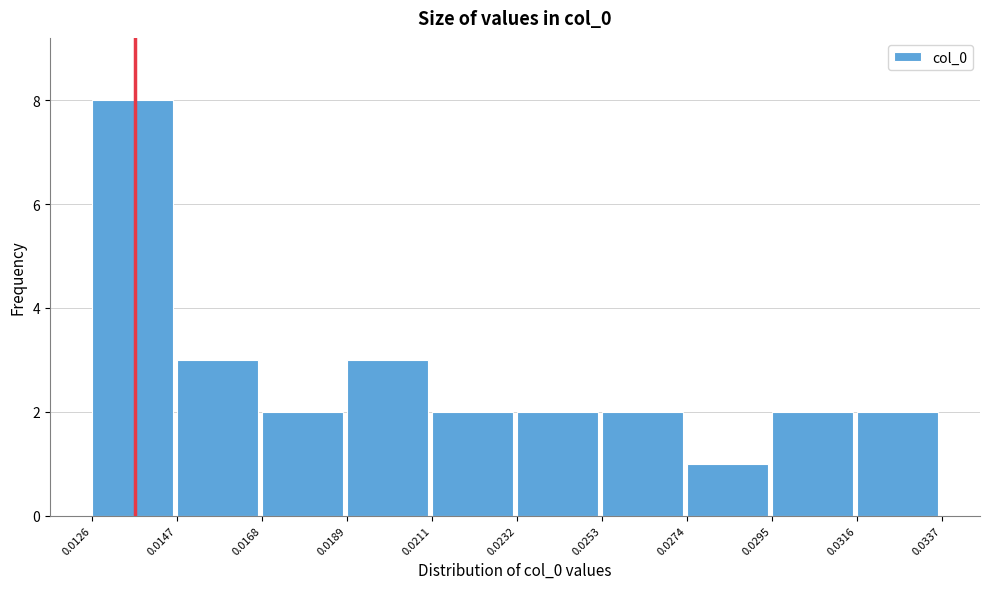

How tall is the bar that spans 0.0211 to 0.0232 on the x-axis? The values are not printed on the chart, so give them approximately, as read against the axis.

2